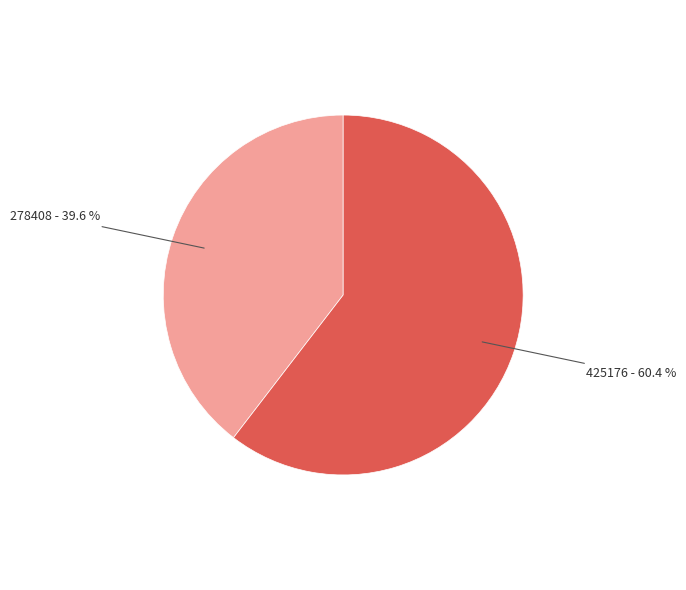

Is there any slice that represents more than half of the pie?

Yes